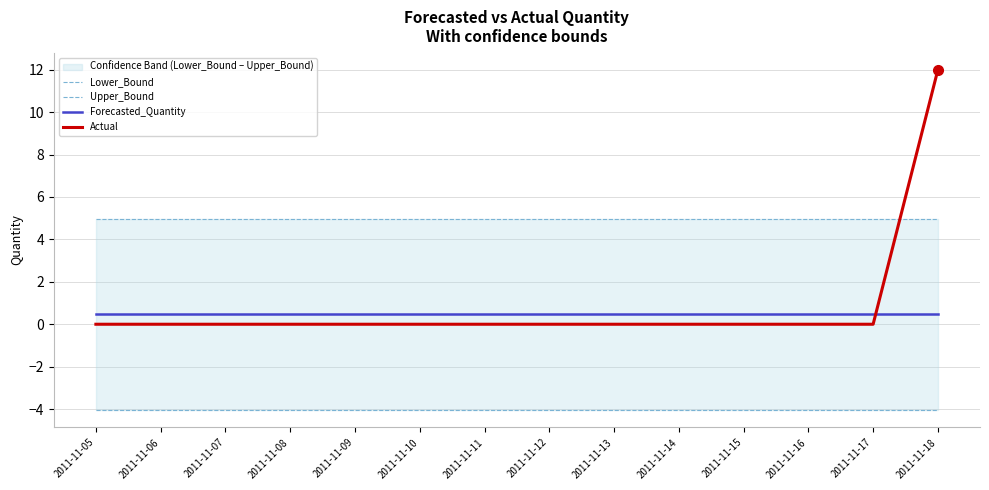

What is the total value across all series at 2011-11-11?

1.4